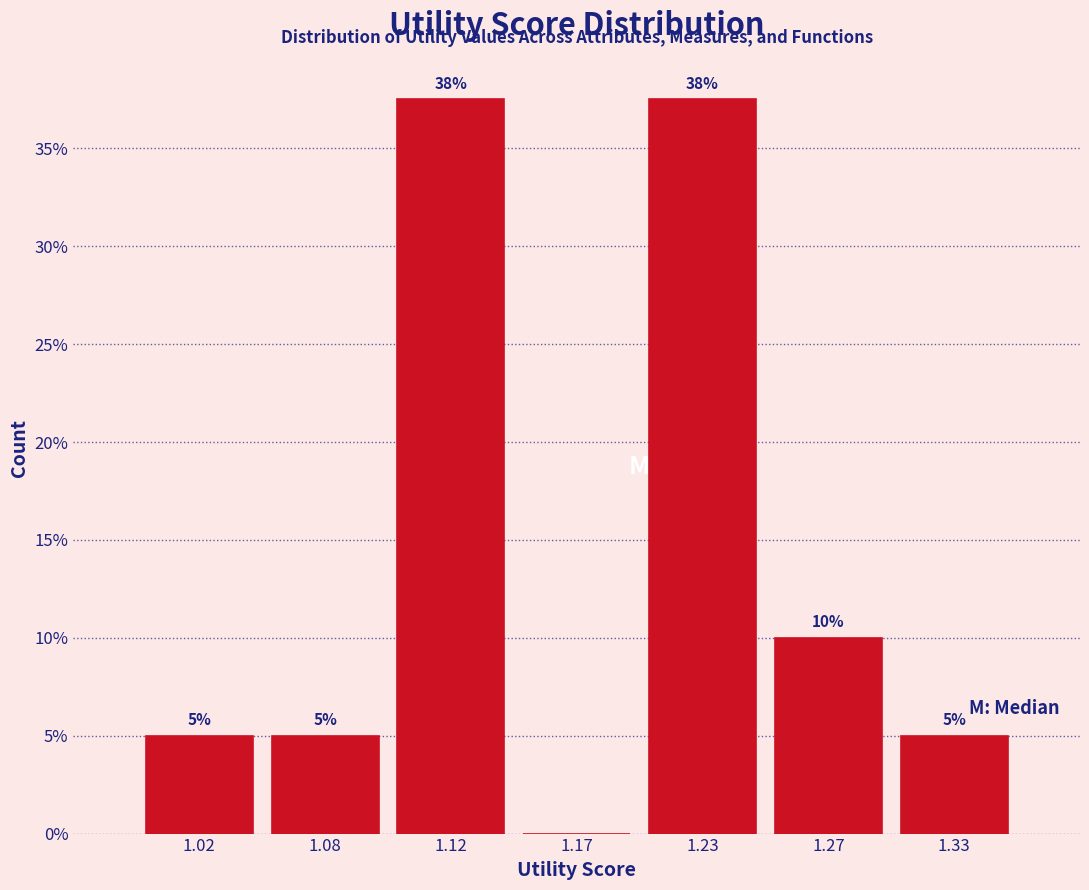

The chart shows a value of 5.0 at 1.33. True or false?

True